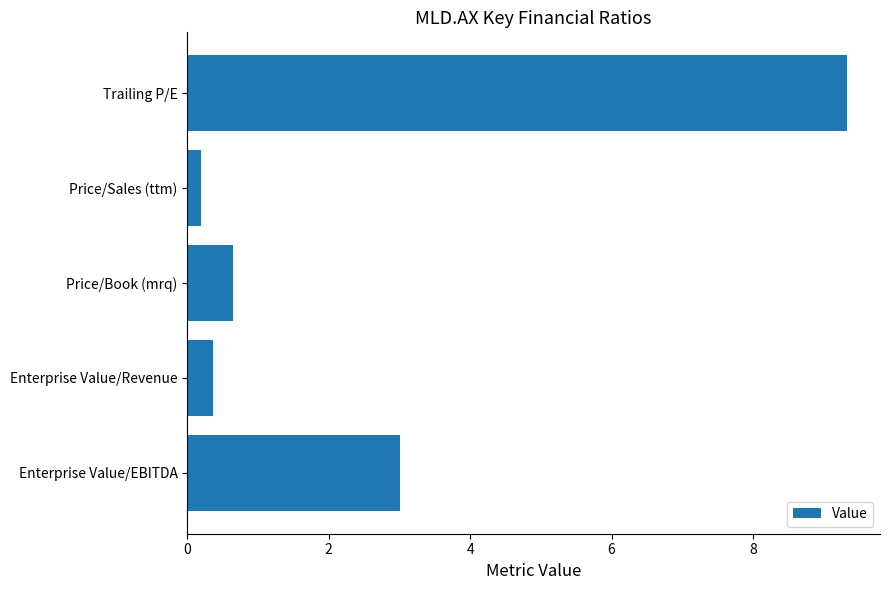

Rank the categories by value from lowest to highest.

Price/Sales (ttm), Enterprise Value/Revenue, Price/Book (mrq), Enterprise Value/EBITDA, Trailing P/E